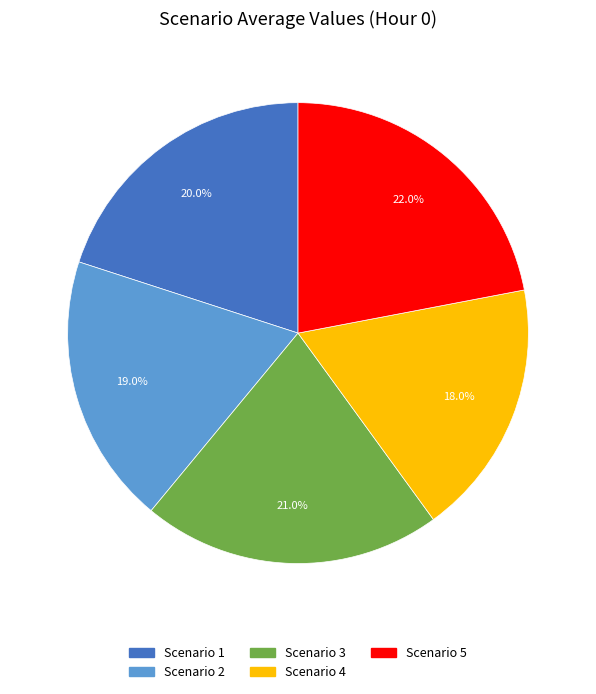

How many segments does this pie chart have?

5